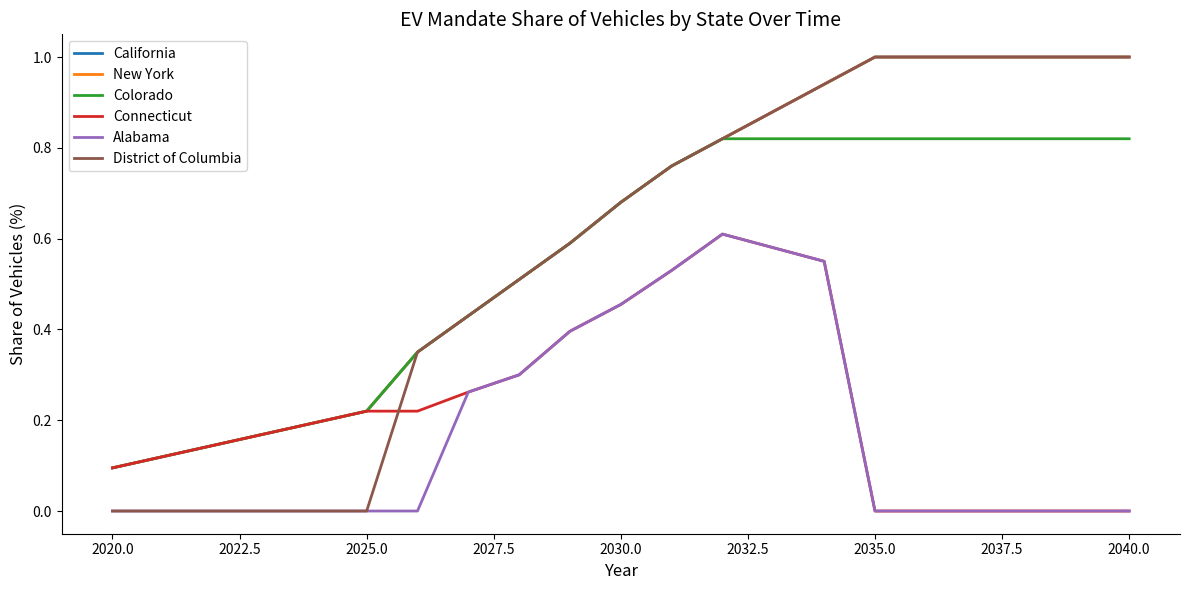

Does the chart display data point markers on the line(s)?

No